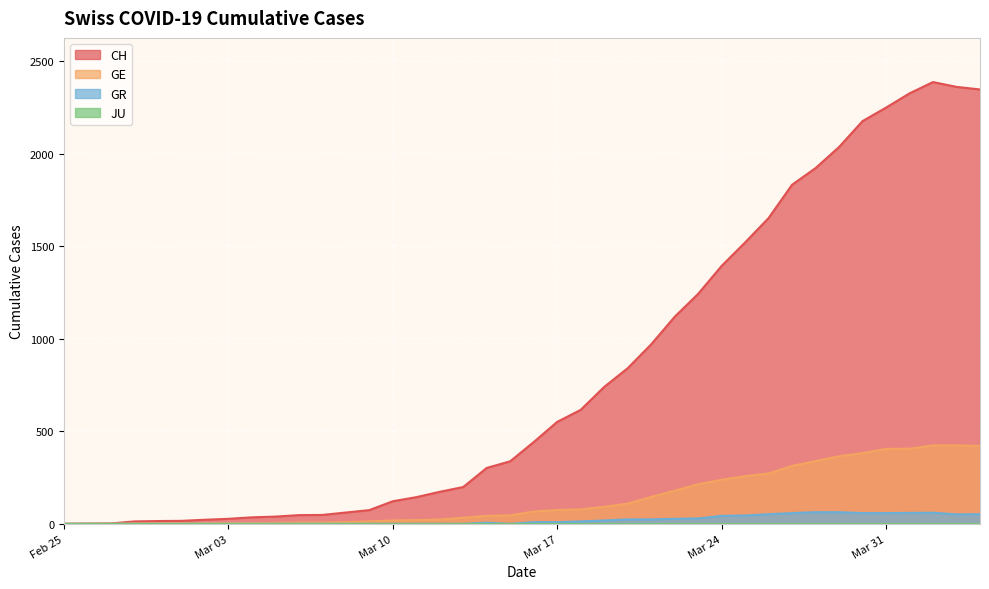

How many positive values does the GE series have?

39